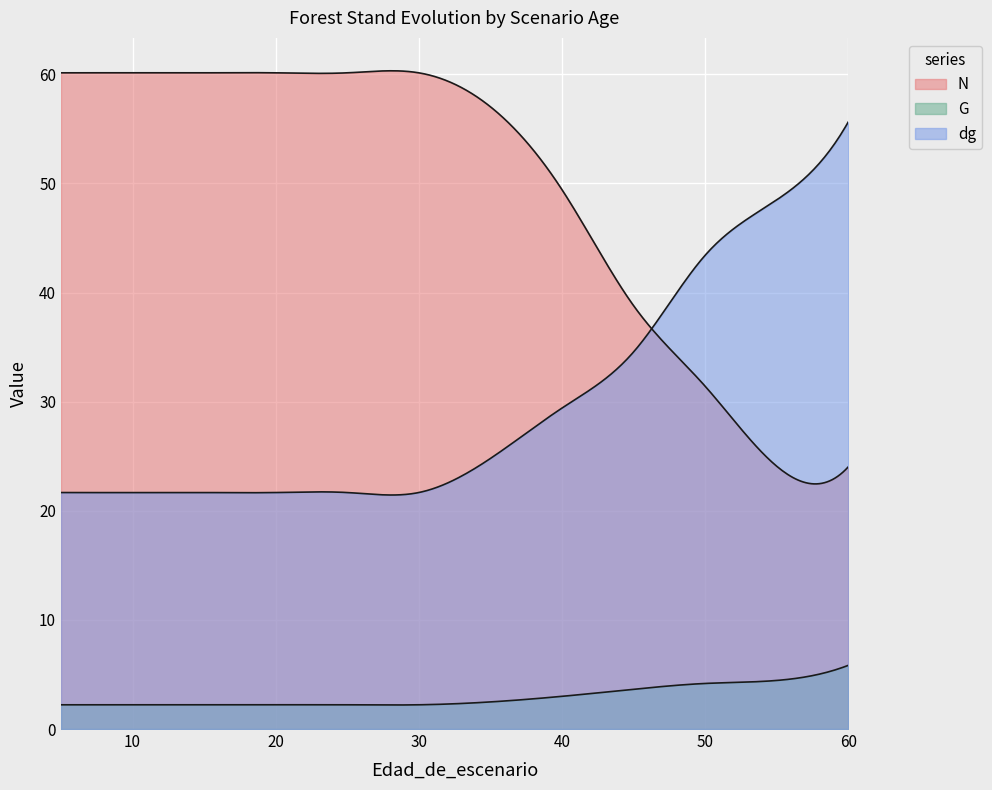

What is the difference between the maximum and second lowest values in the dg series?

33.9